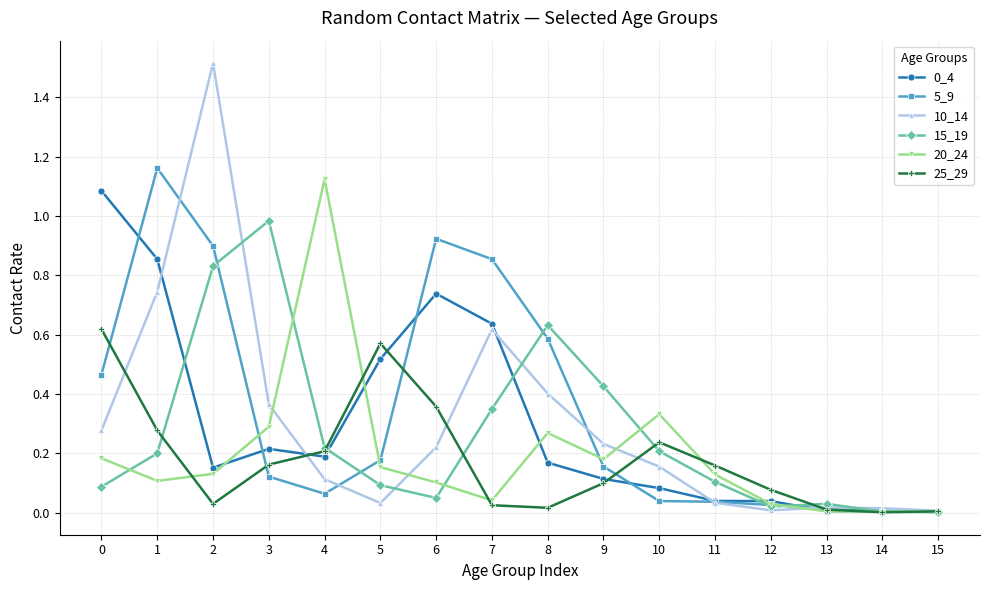

The 0_4 series shows 0.0 at 14. True or false?

True